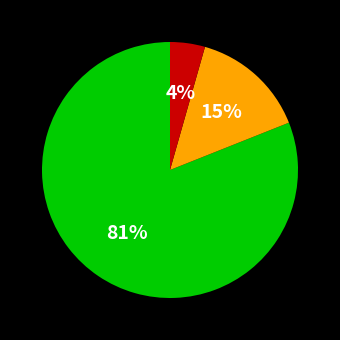

To the nearest percent, what is the difference between the largest and smallest slice percentages?

77%